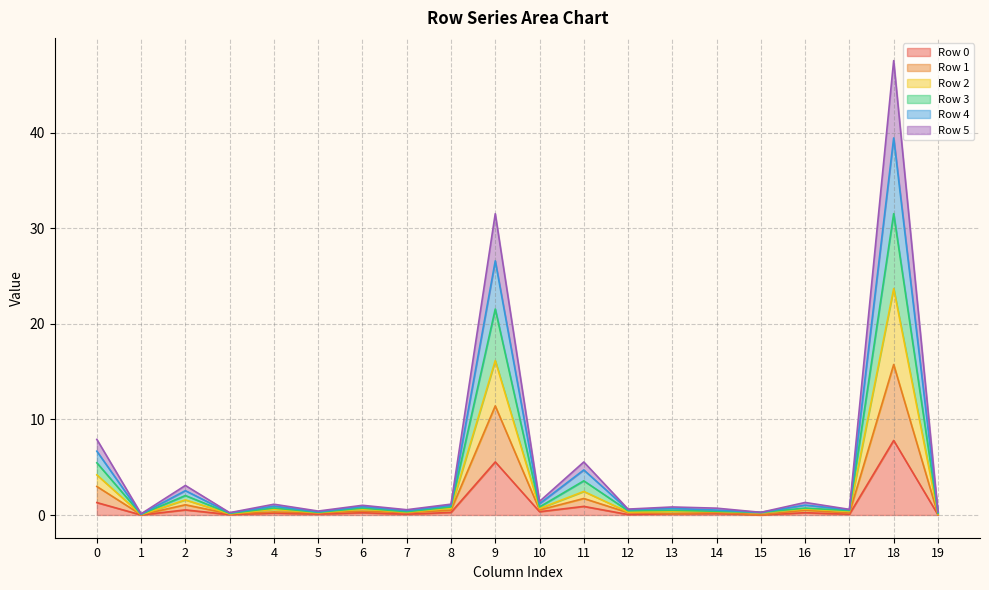

Which series changed the most between 4 and 5?

Row 2